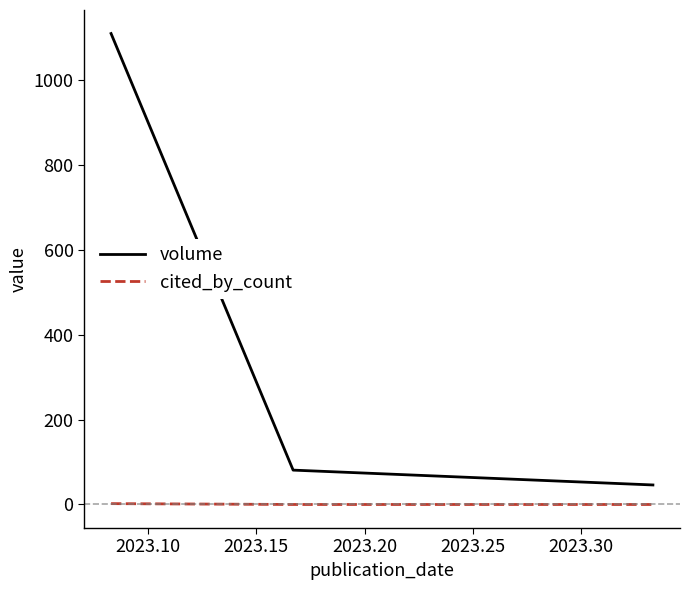

Rank the series by their maximum value, from highest to lowest.

volume, cited_by_count